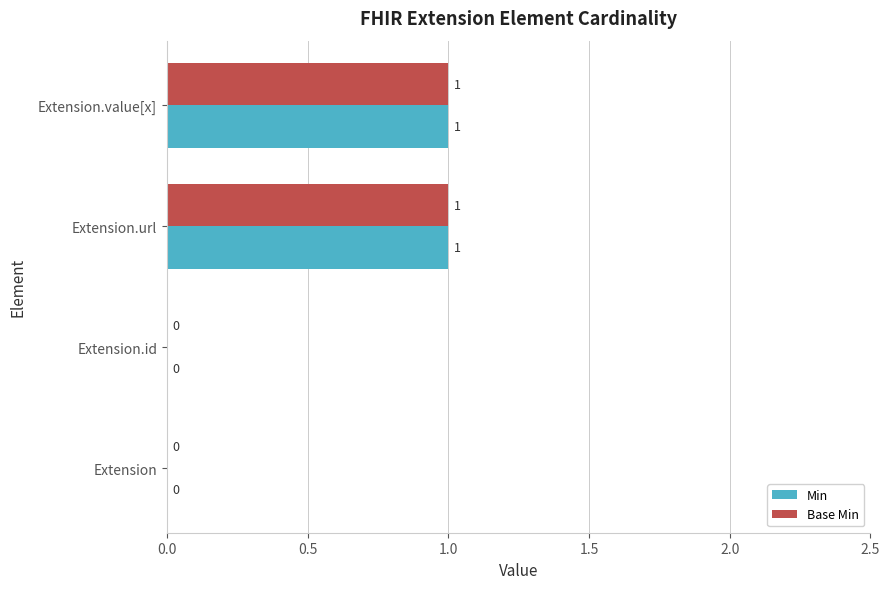

Is the value of Base Min at Extension.id greater than the value of Min at Extension.value[x]?

No